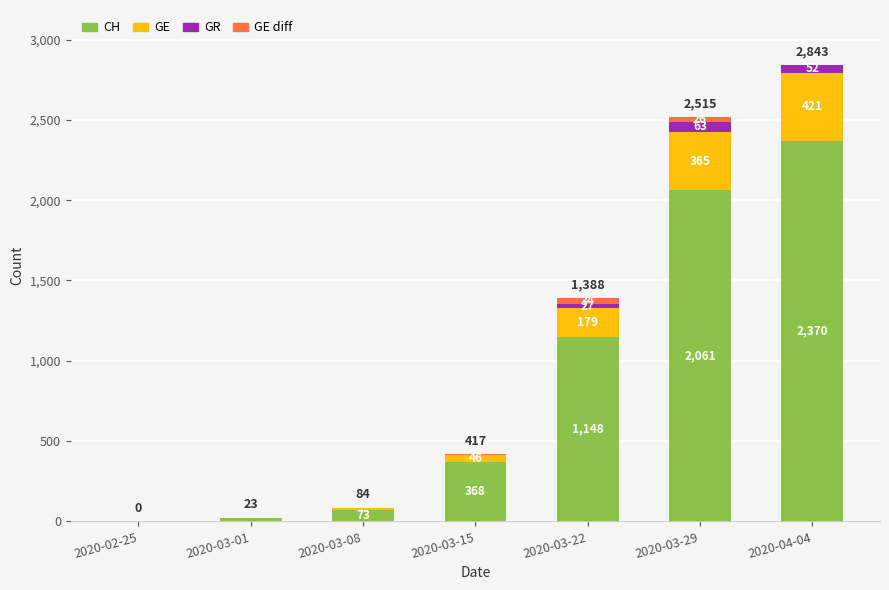

What is the approximate value of CH at 2020-03-22?

1148